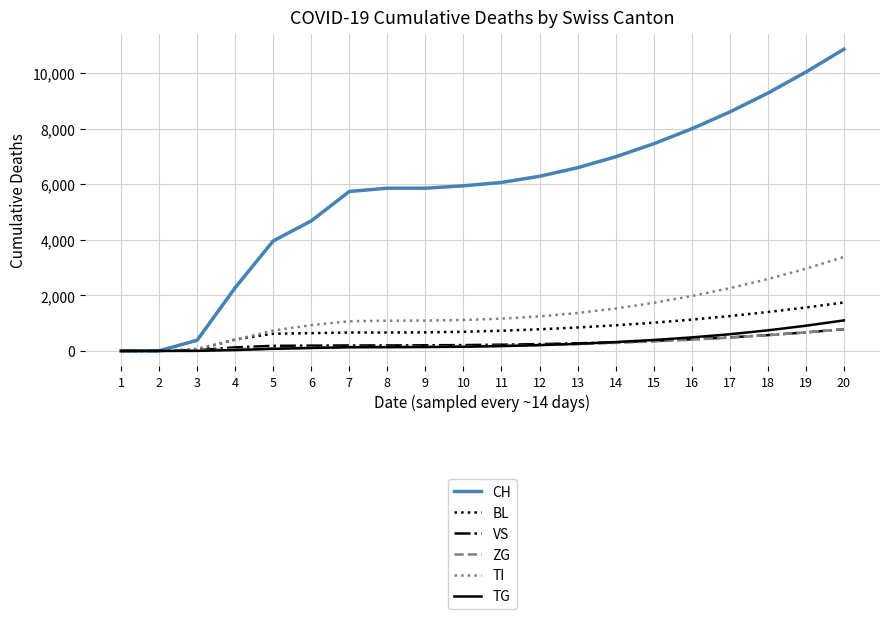

What is the difference between the maximum and second lowest values in the ZG series?

786